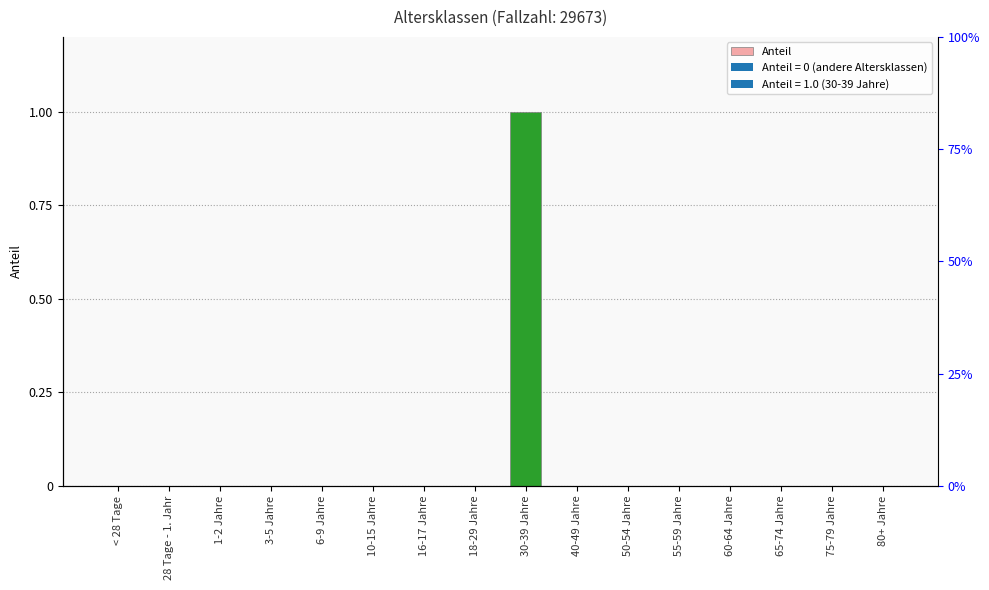

Rank the categories by value from lowest to highest.

< 28 Tage, 28 Tage - 1. Jahr, 1-2 Jahre, 3-5 Jahre, 6-9 Jahre, 10-15 Jahre, 16-17 Jahre, 18-29 Jahre, 40-49 Jahre, 50-54 Jahre, 55-59 Jahre, 60-64 Jahre, 65-74 Jahre, 75-79 Jahre, 80+ Jahre, 30-39 Jahre